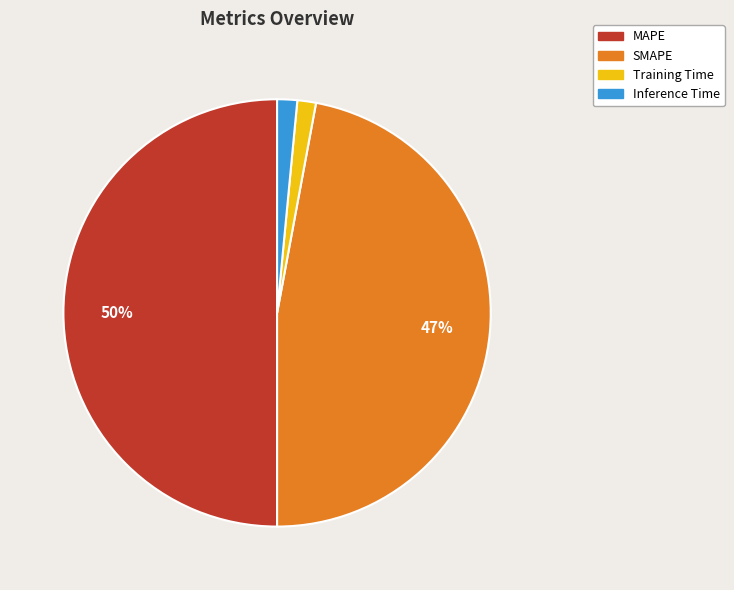

Count the number of slices in the pie.

4